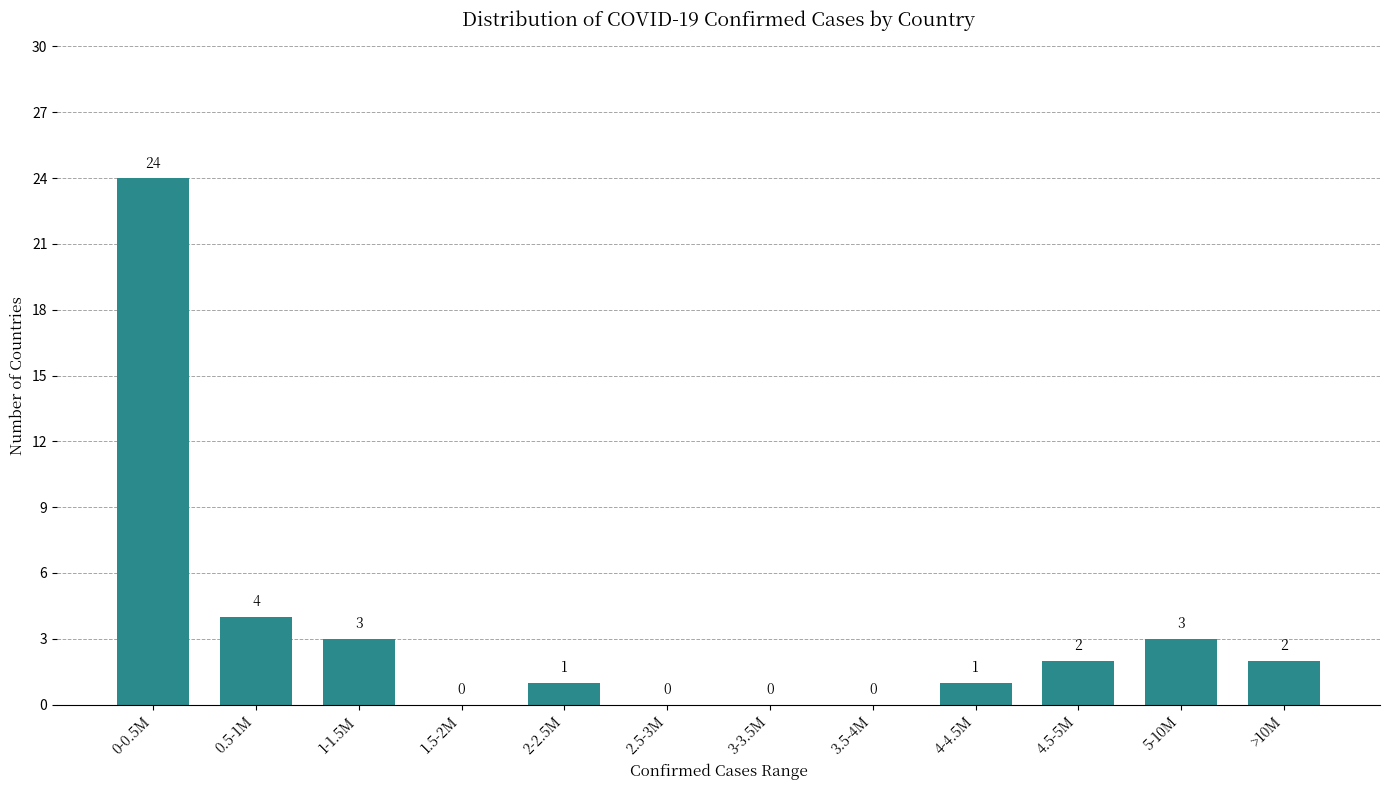

Reading left to right, transcribe all the data shown in this chart.

0-0.5M=24	0.5-1M=4	1-1.5M=3	1.5-2M=0	2-2.5M=1	2.5-3M=0	3-3.5M=0	3.5-4M=0	4-4.5M=1	4.5-5M=2	5-10M=3	>10M=2